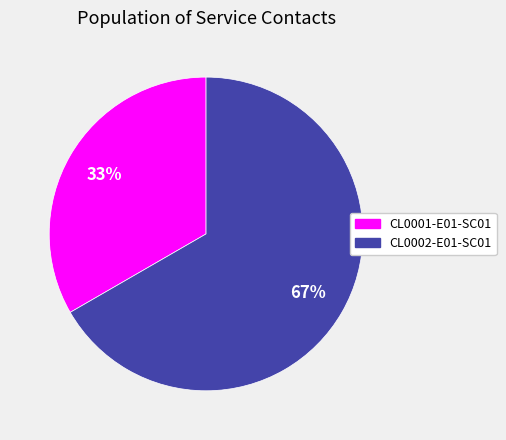

Is the sum of CL0002-E01-SC01 and CL0001-E01-SC01 greater than half?

Yes